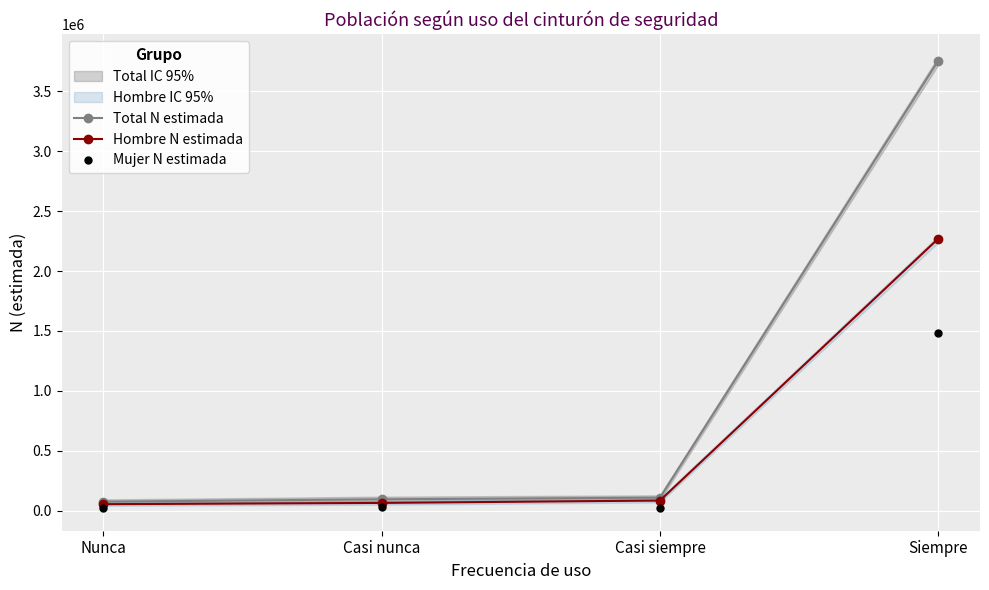

Is it true that Mujer N estimada equals 483613 at Siempre?

False